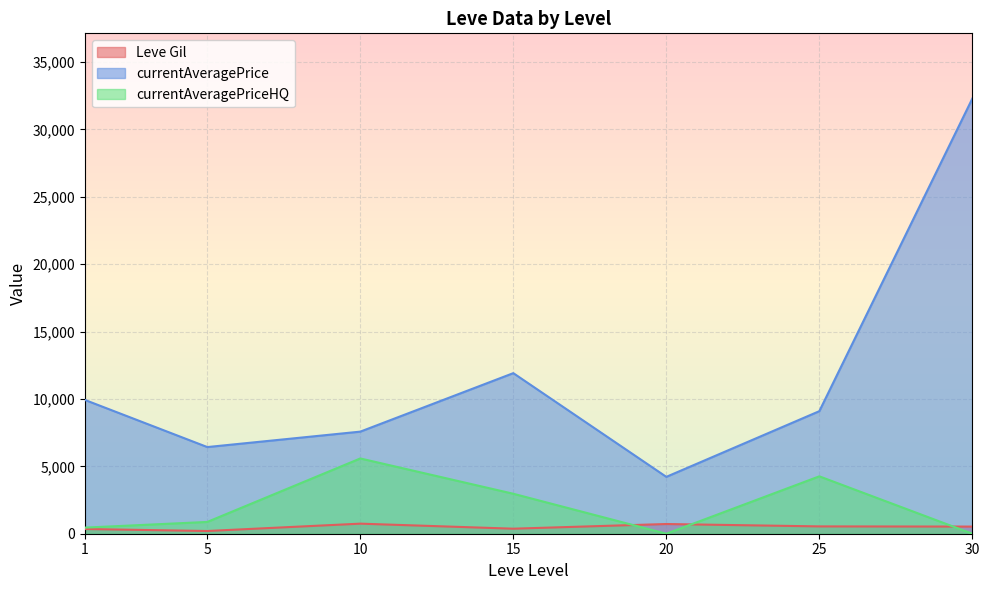

Between 20 and 1, which is larger?

20